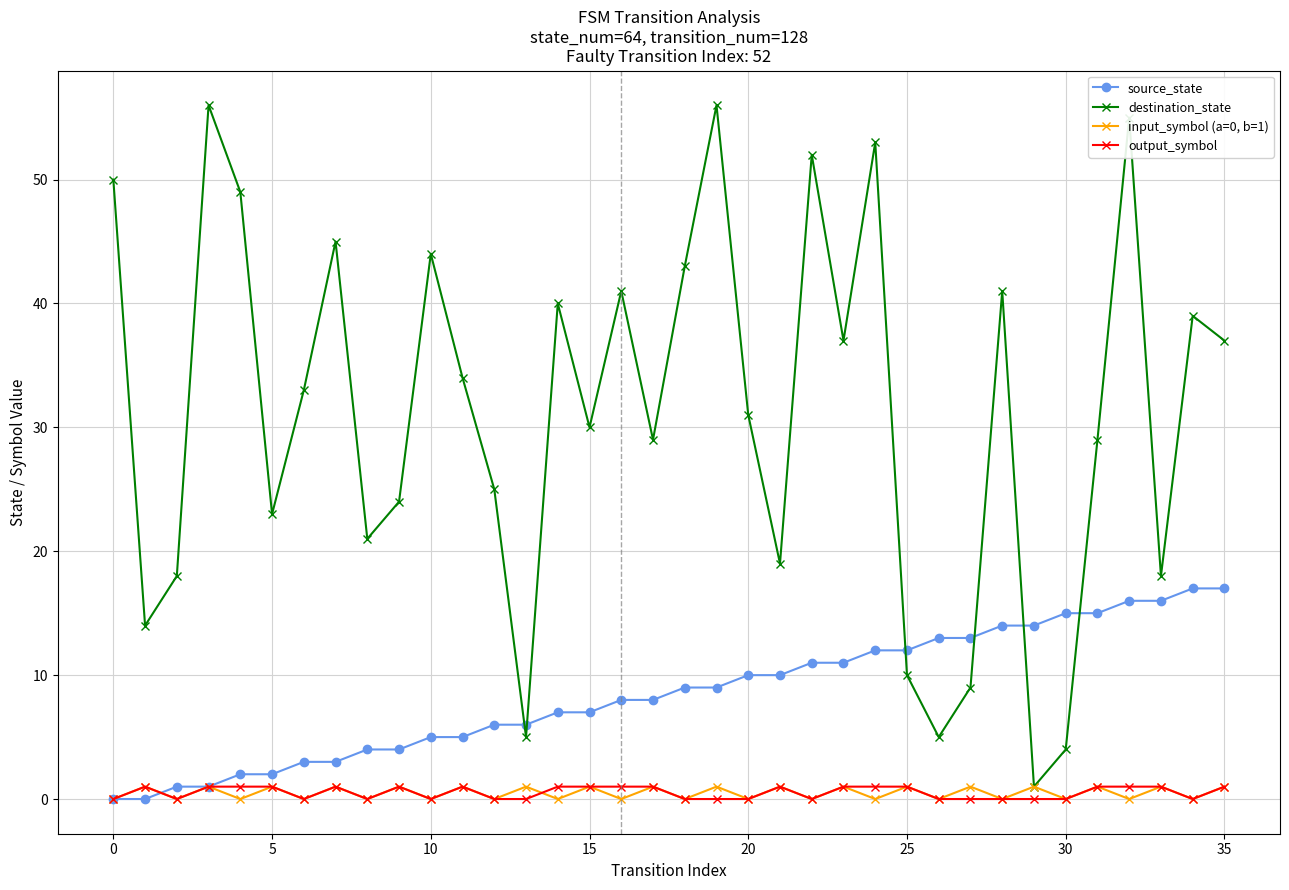

Reading left to right, what are all the values shown in this chart?

source_state: 0	0	1	1	2	2	3	3	4	4	5	5	6	6	7	7	8	8	9	9	10	10	11	11	12	12	13	13	14	14	15	15	16	16	17	17
destination_state: 50	14	18	56	49	23	33	45	21	24	44	34	25	5	40	30	41	29	43	56	31	19	52	37	53	10	5	9	41	1	4	29	55	18	39	37
input_symbol (a=0, b=1): 0	1	0	1	0	1	0	1	0	1	0	1	0	1	0	1	0	1	0	1	0	1	0	1	0	1	0	1	0	1	0	1	0	1	0	1
output_symbol: 0	1	0	1	1	1	0	1	0	1	0	1	0	0	1	1	1	1	0	0	0	1	0	1	1	1	0	0	0	0	0	1	1	1	0	1